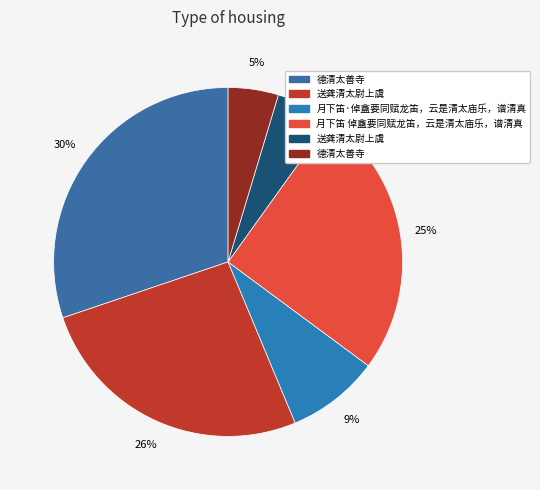

How many segments does this pie chart have?

6